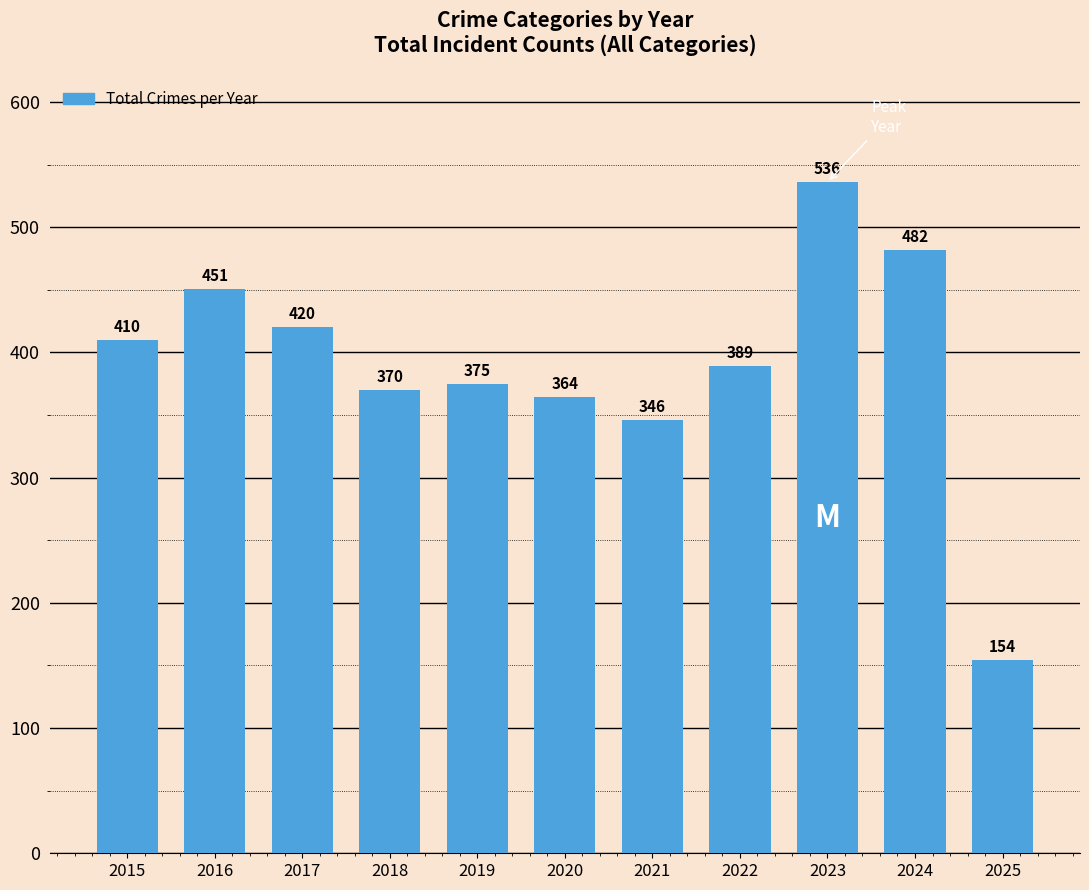

Rank the categories by value from highest to lowest.

2023, 2024, 2016, 2017, 2015, 2022, 2019, 2018, 2020, 2021, 2025